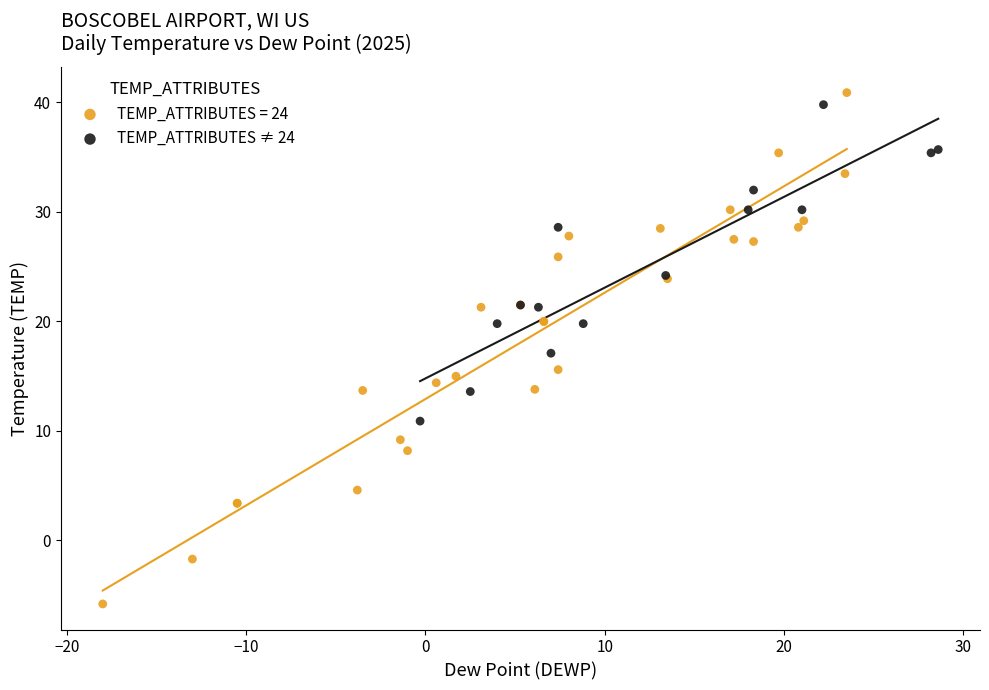

Which series has the largest Y range (max minus min)?

TEMP_ATTRIBUTES = 24